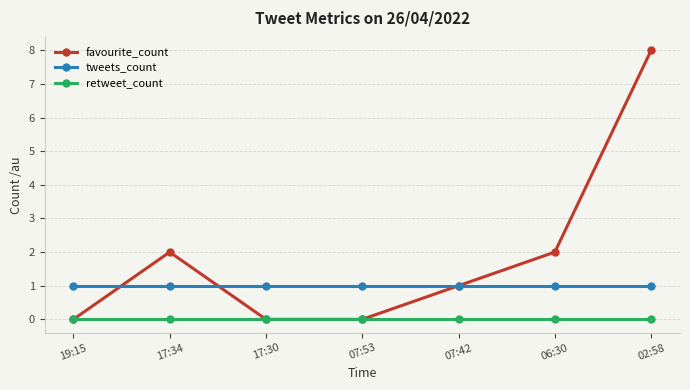

What are all the series names shown in the legend?

favourite_count, tweets_count, retweet_count